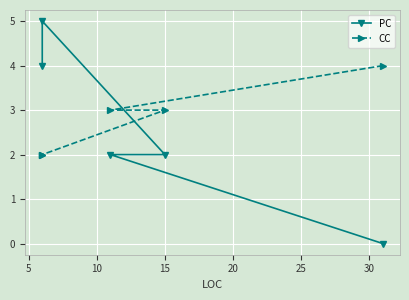

What is the sum of the CC values at 0 and 10?

7